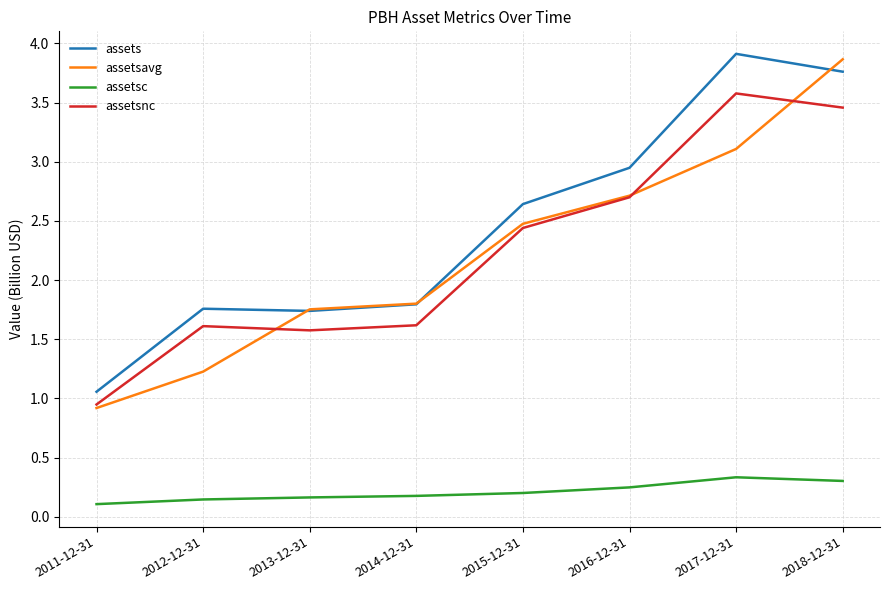

What are all the series names shown in the legend?

assets, assetsavg, assetsc, assetsnc